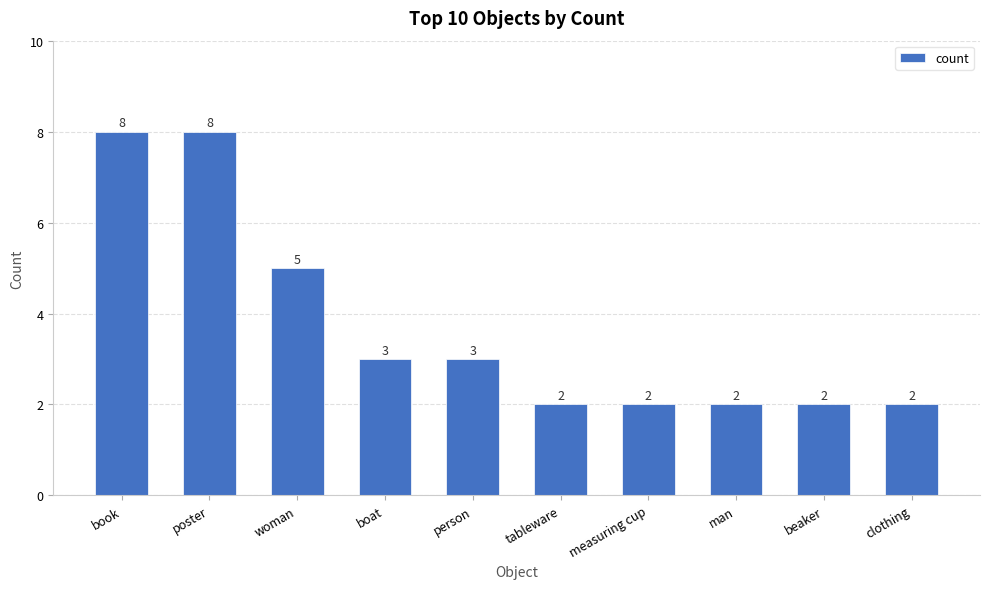

What is the greatest value displayed?

8